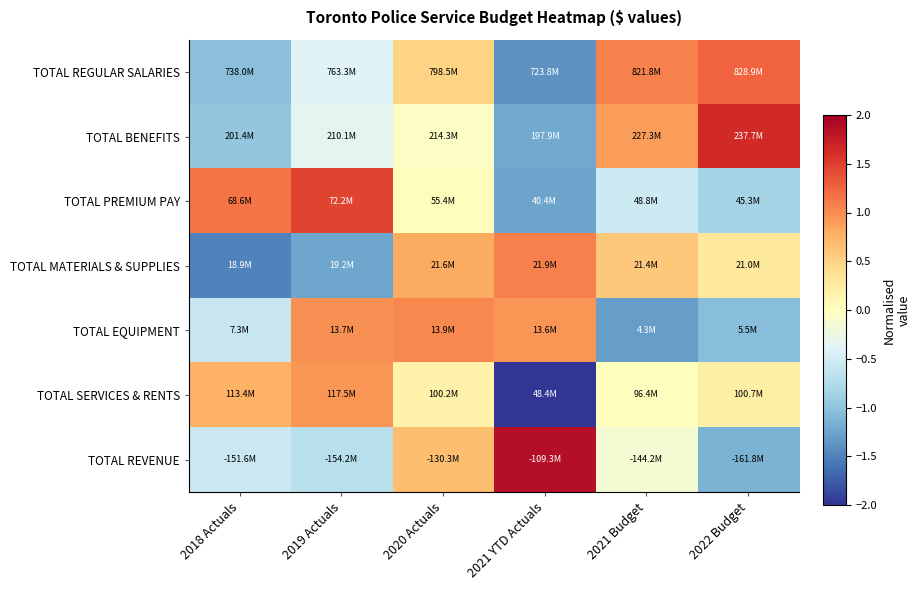

At which category does the chart reach its minimum across all series?

2021 YTD Actuals